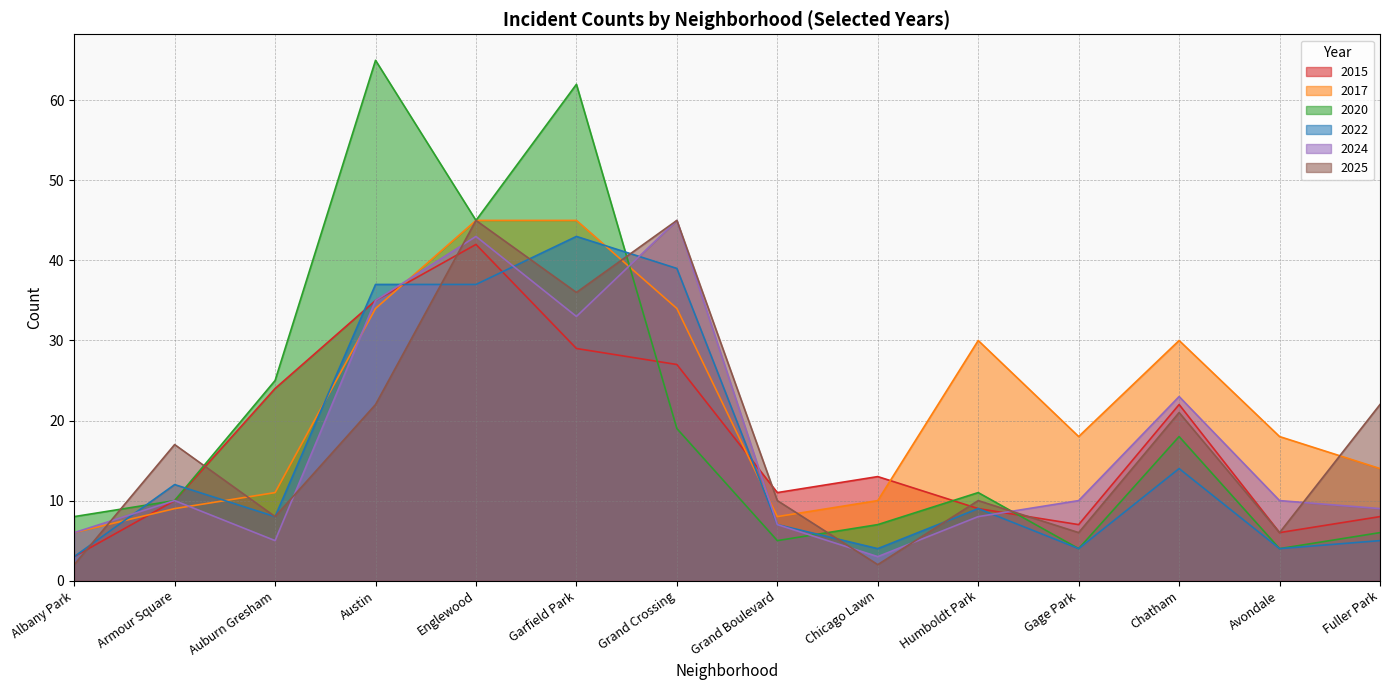

How many times do 2020 and 2024 cross each other?

3